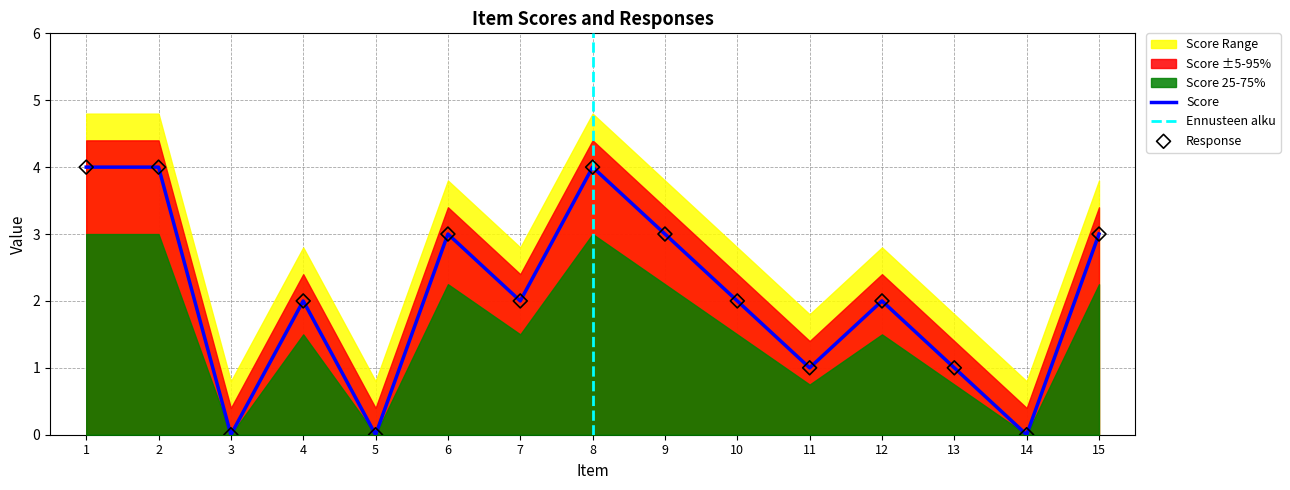

What is the total value across all series at 15?

6